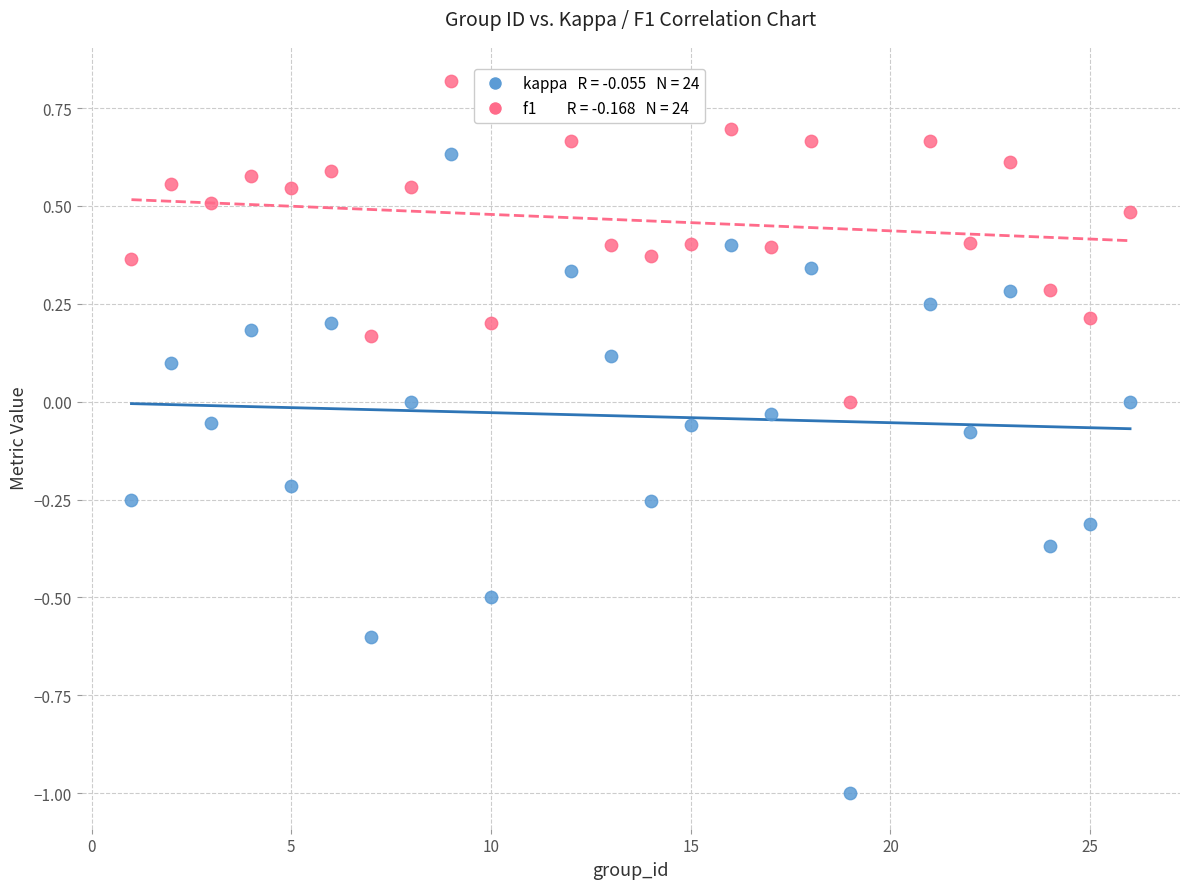

Across all data points, what is the range of Y values (max minus min)?

1.8